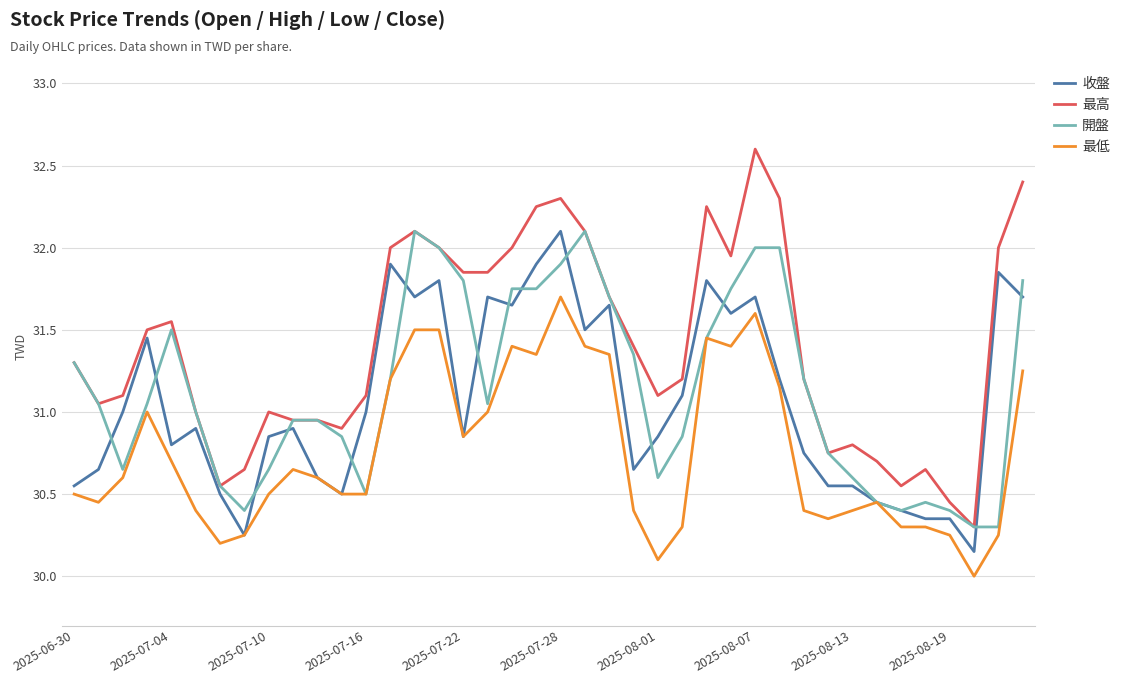

True or false: 最低 and 最高 cross at least once.

False